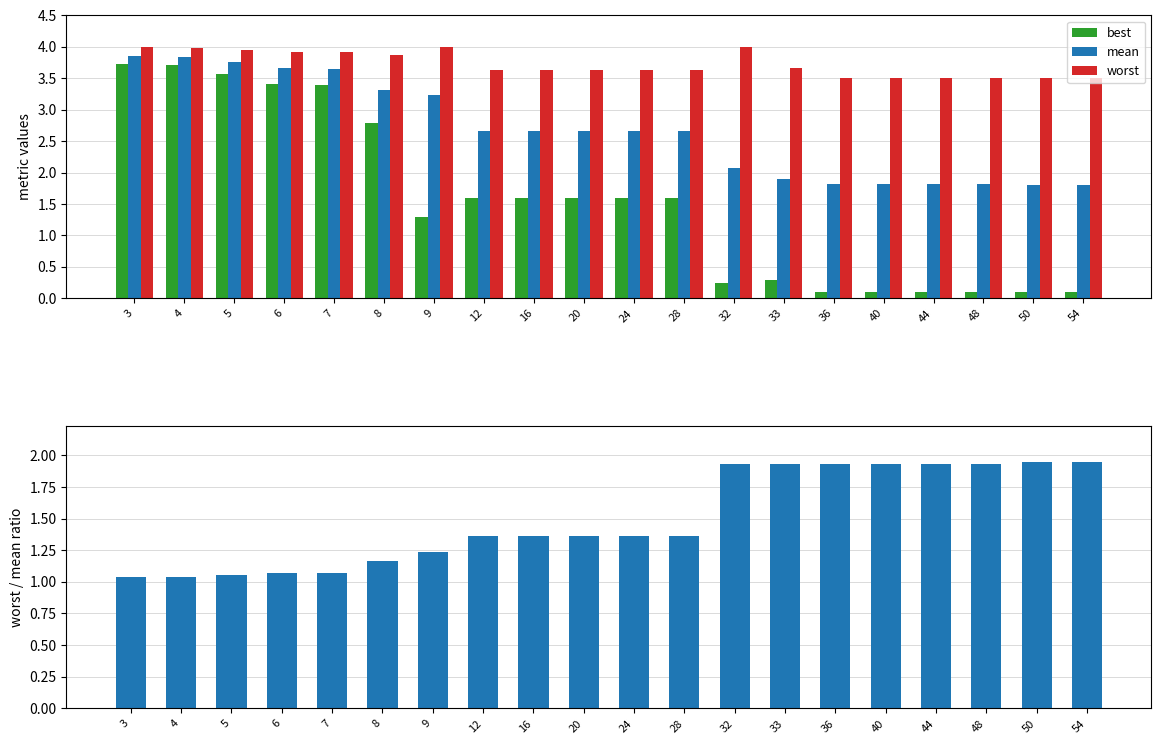

True or false: worst / mean ratio has a value of 1.9 at 44.

True